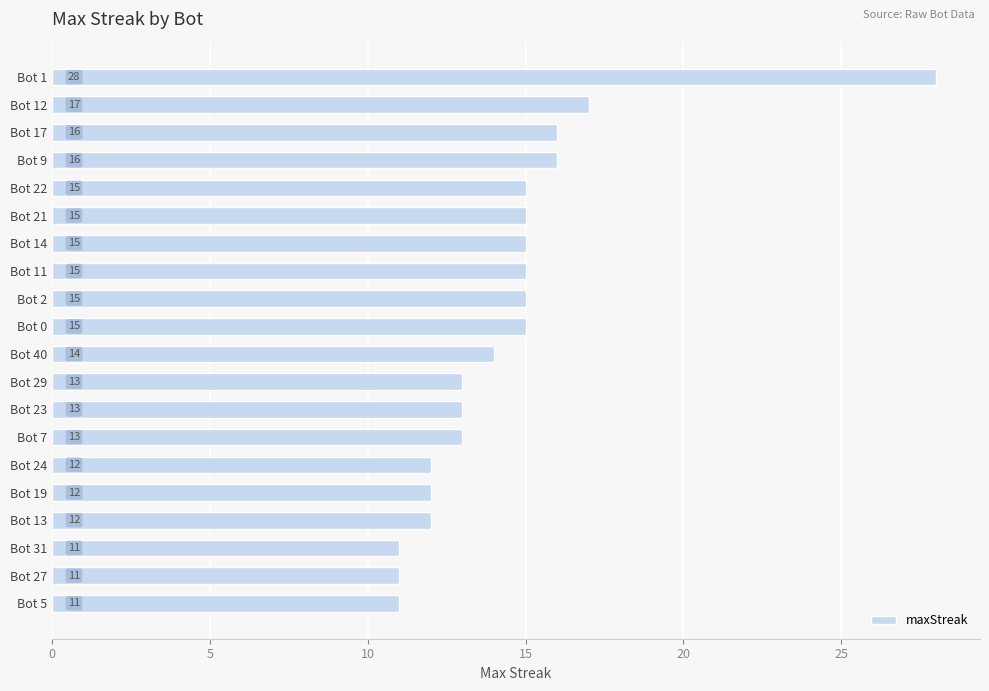

Which has a higher value, Bot 1 or Bot 22?

Bot 1